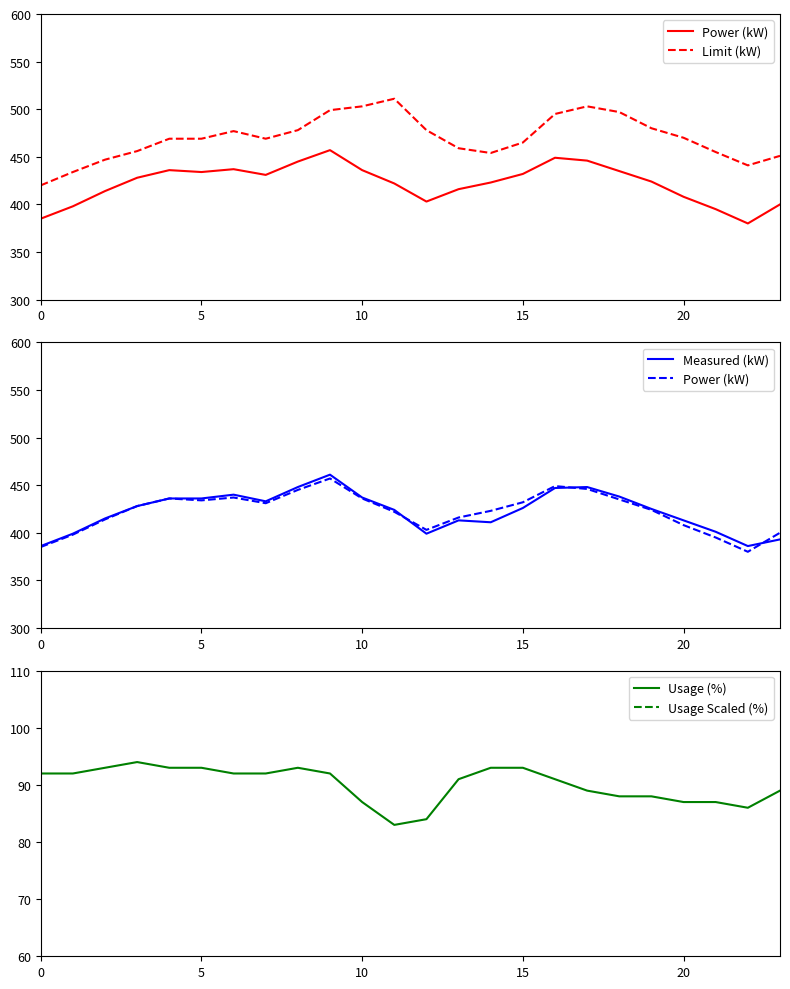

The value of Usage (%) at 20 is 38. True or false?

False